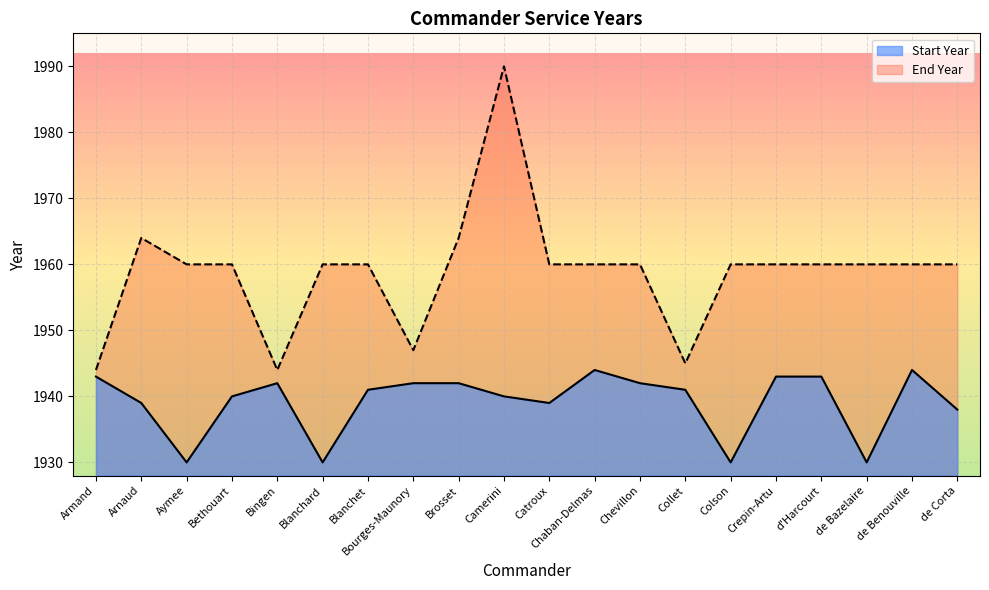

What is the spread (max minus min) of values at Chevillon?

18